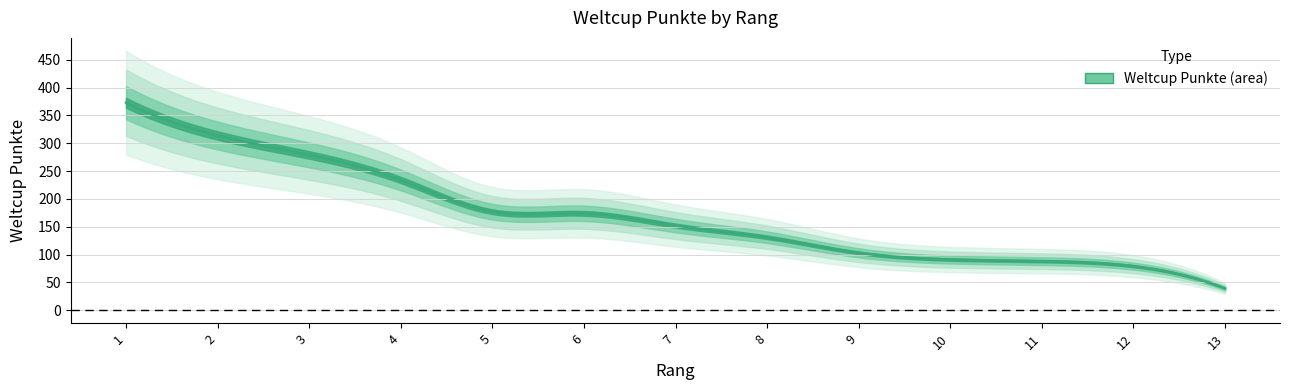

Count the number of values greater than 152.

6